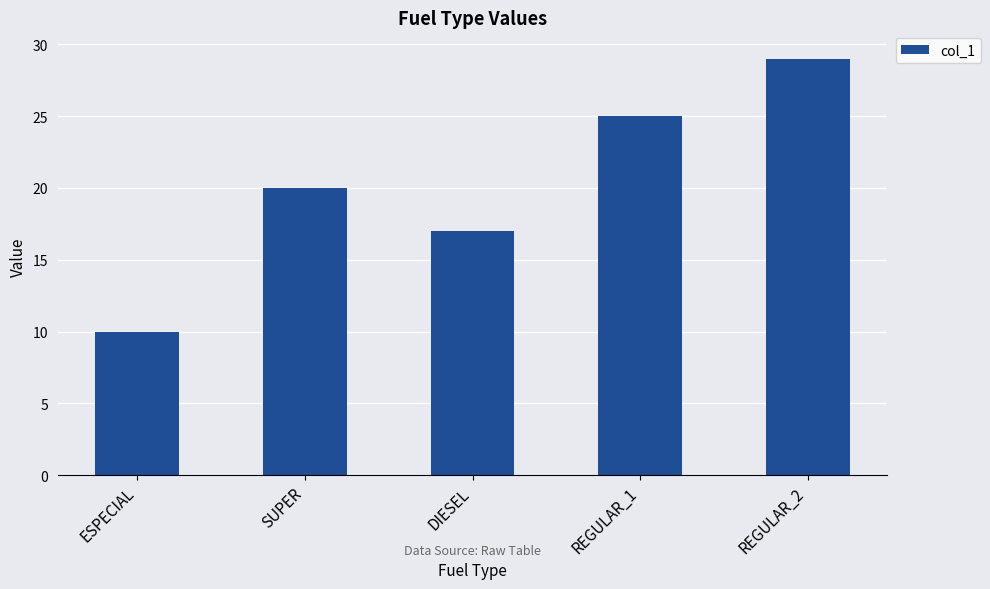

The chart shows a value of 20 at SUPER. True or false?

True